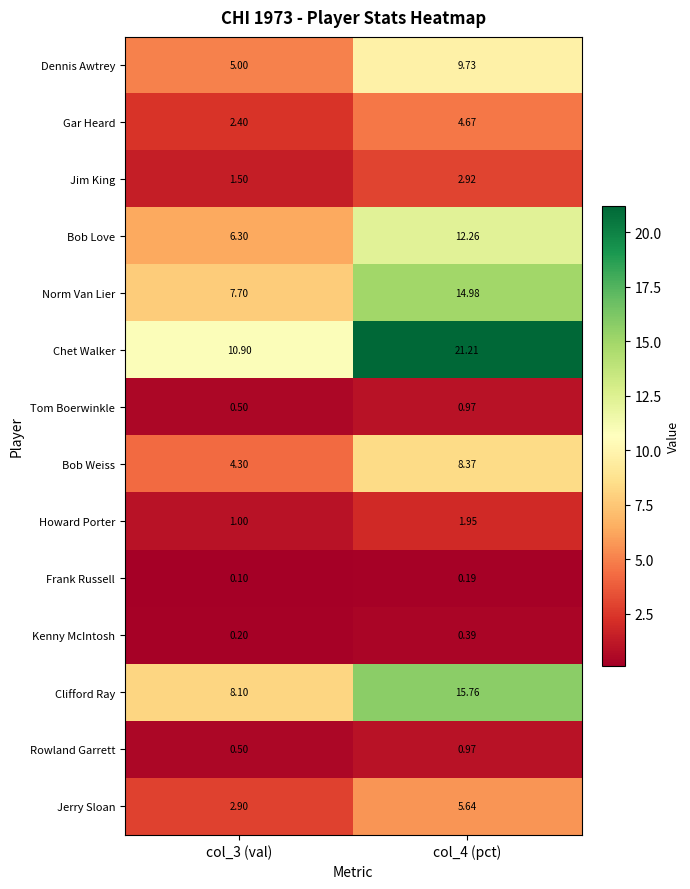

Which series changed the most between col_3 (val) and col_4 (pct)?

Chet Walker